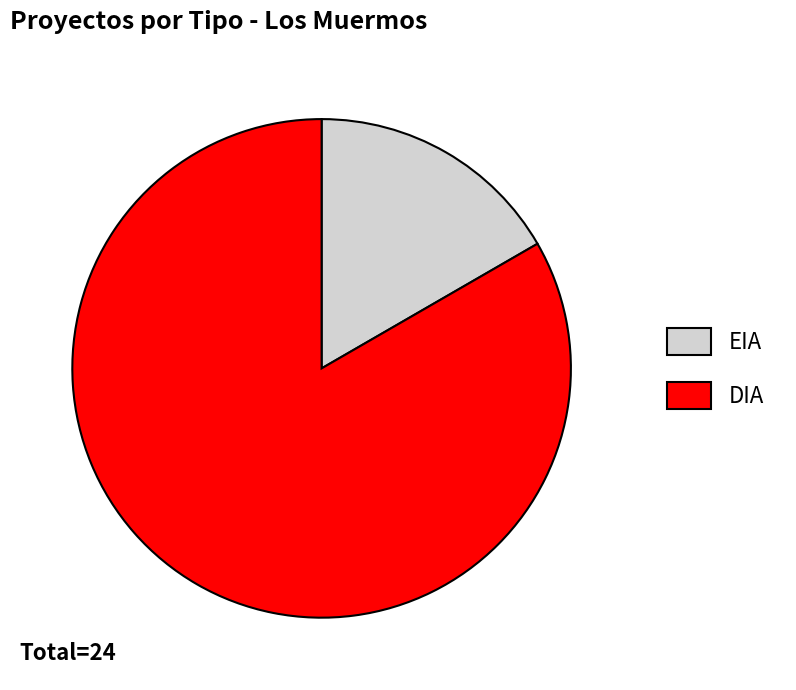

Rank the categories by value from lowest to highest.

EIA, DIA